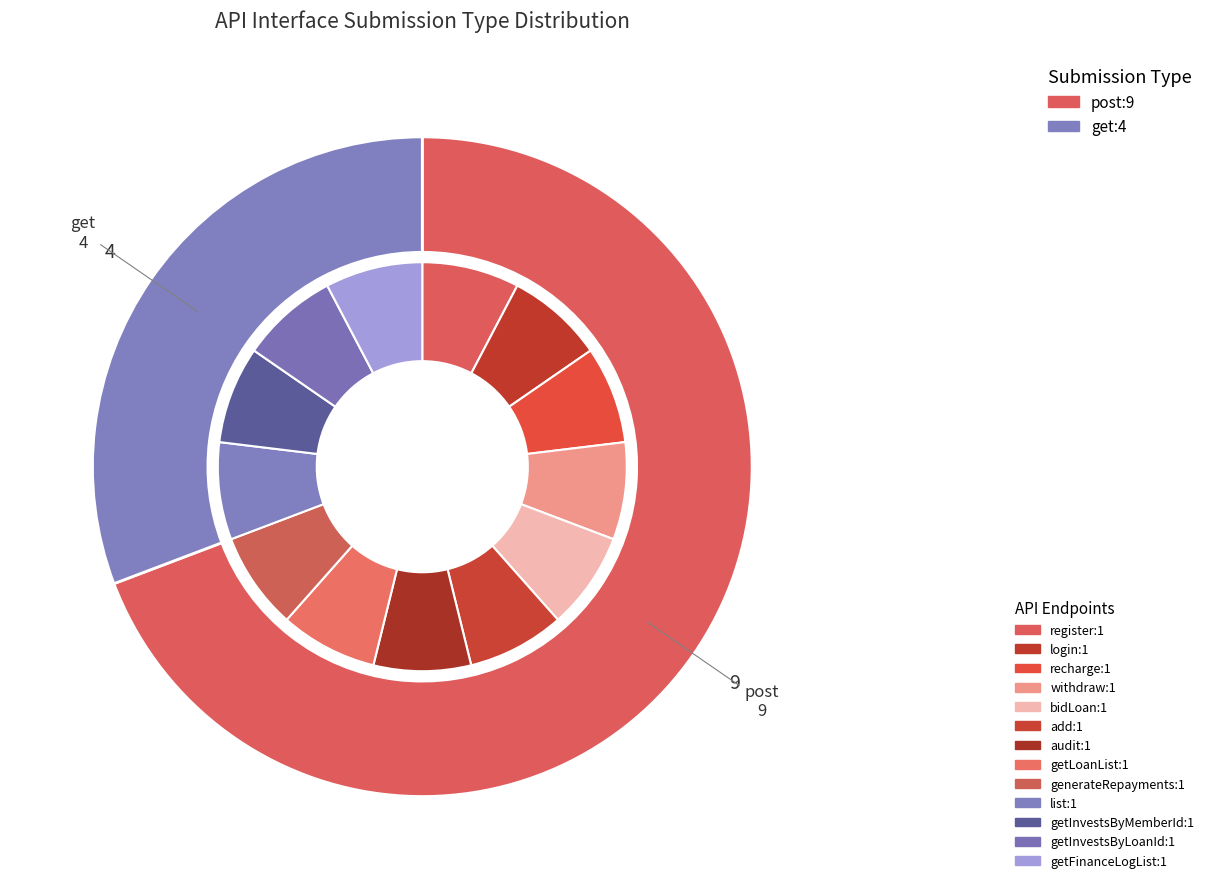

To the nearest percent, what portion does post represent?

69%